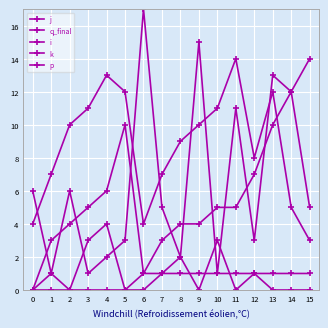

Is this an area chart (filled region under the line)?

No